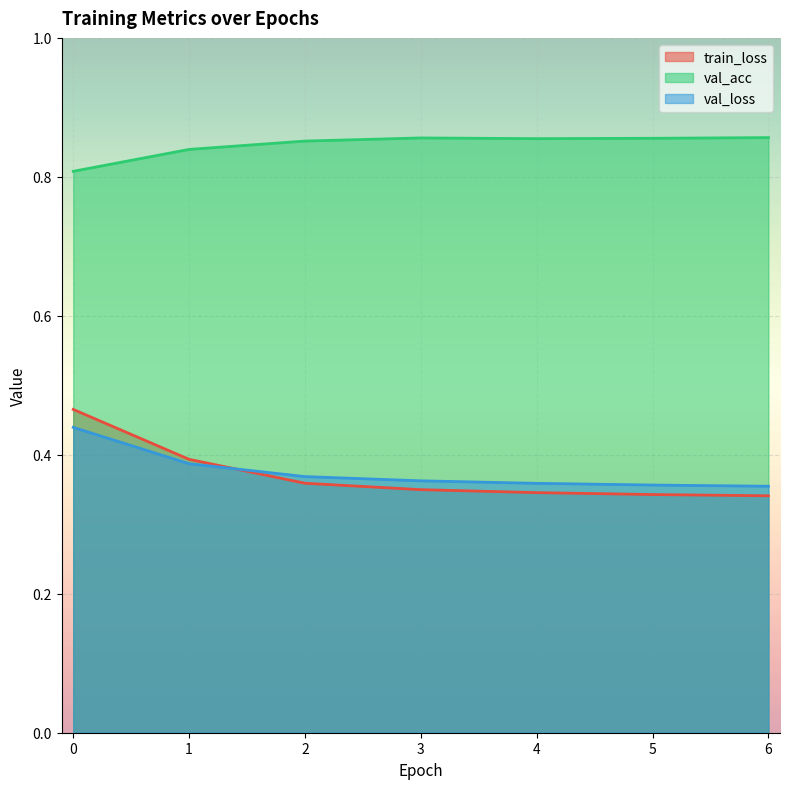

Rank the categories by val_loss value from lowest to highest.

6, 5, 4, 3, 2, 1, 0